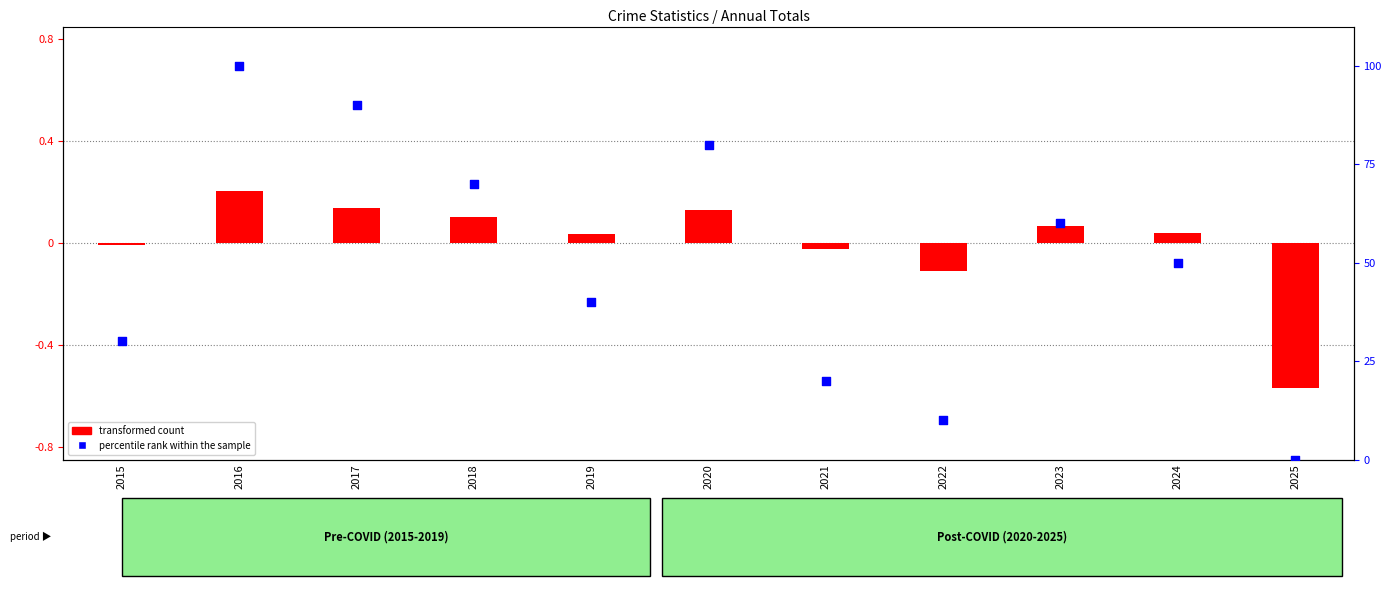

Which series has the widest spread of Y values?

percentile rank within the sample